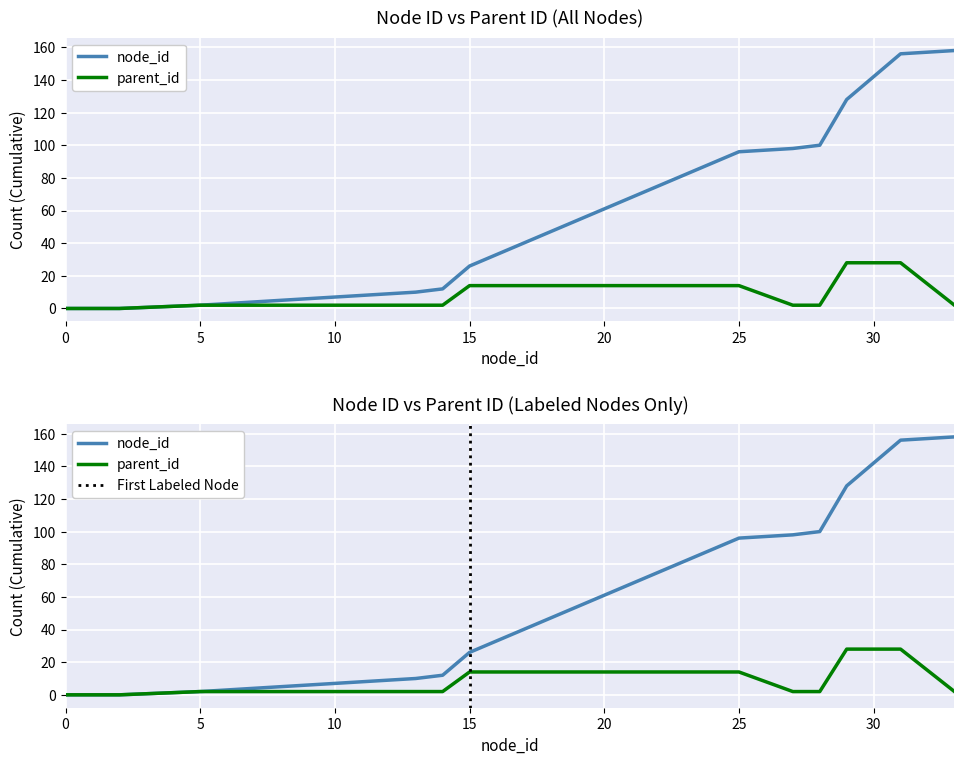

What value does the data have at 11?

2